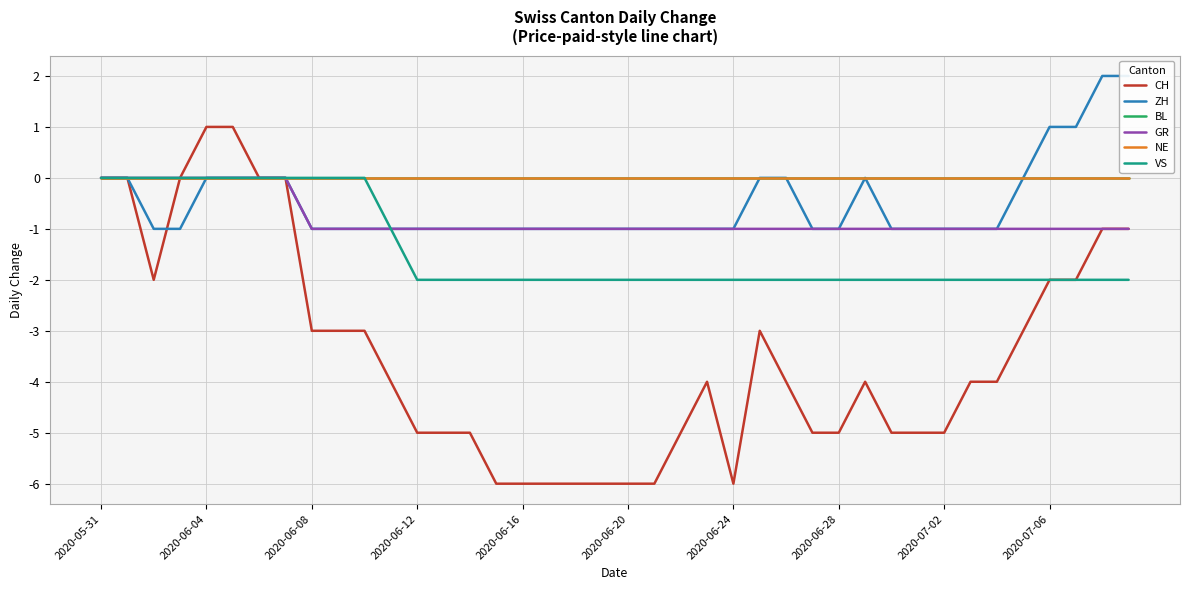

What position from the left is 18?

19